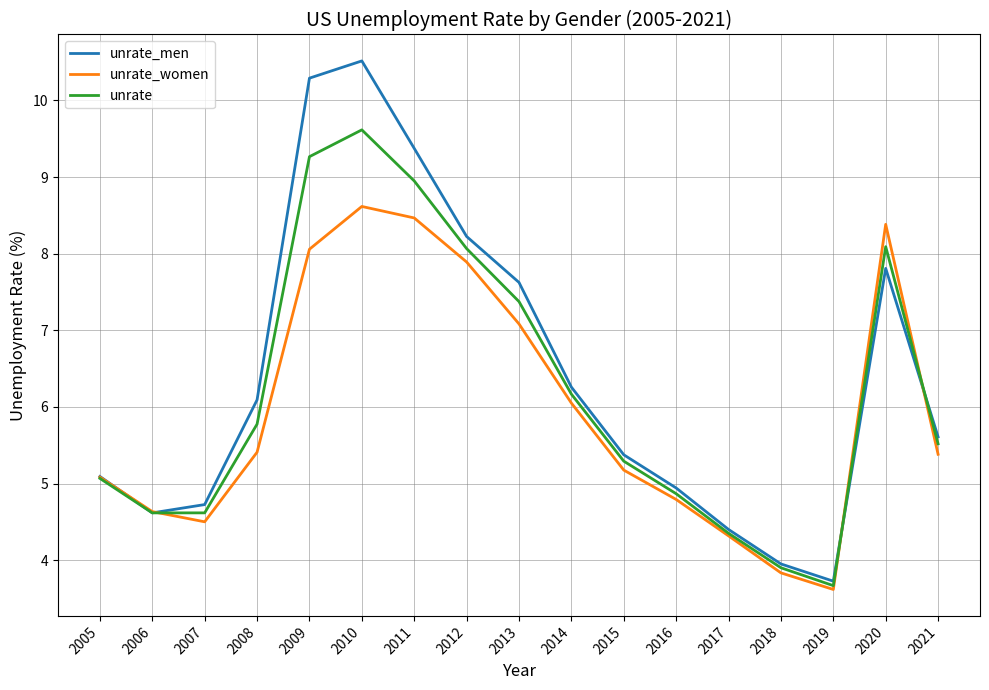

What is the sum of all unrate_women values?

101.3